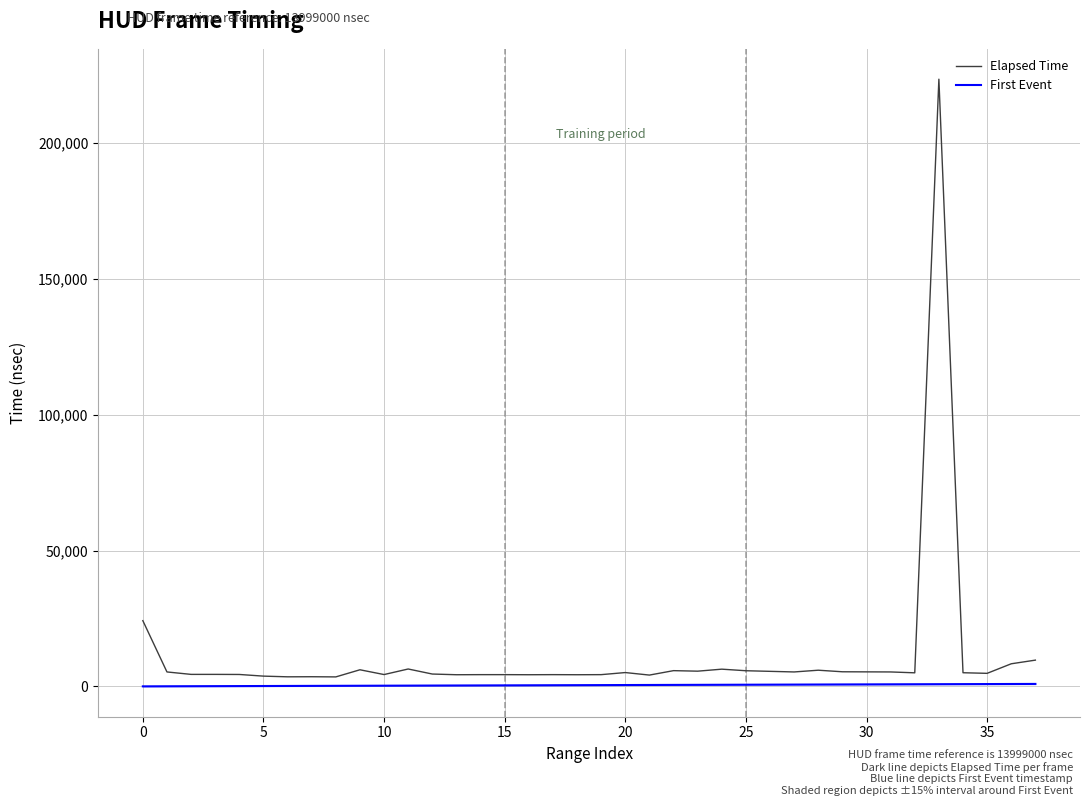

How many lines are shown in the chart?

2